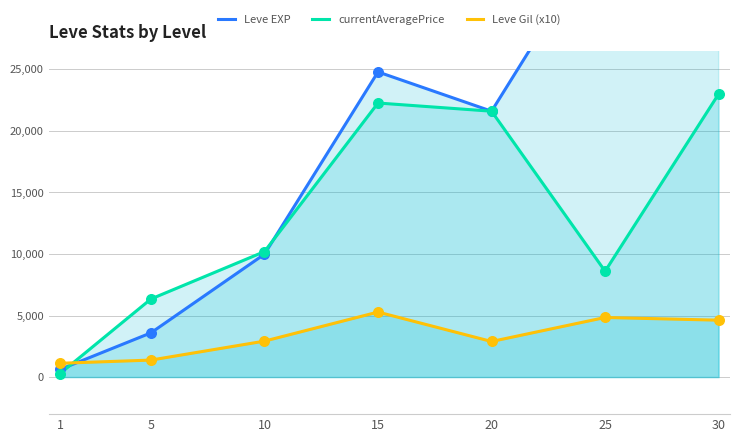

What is the total value across all series at 5?

11341